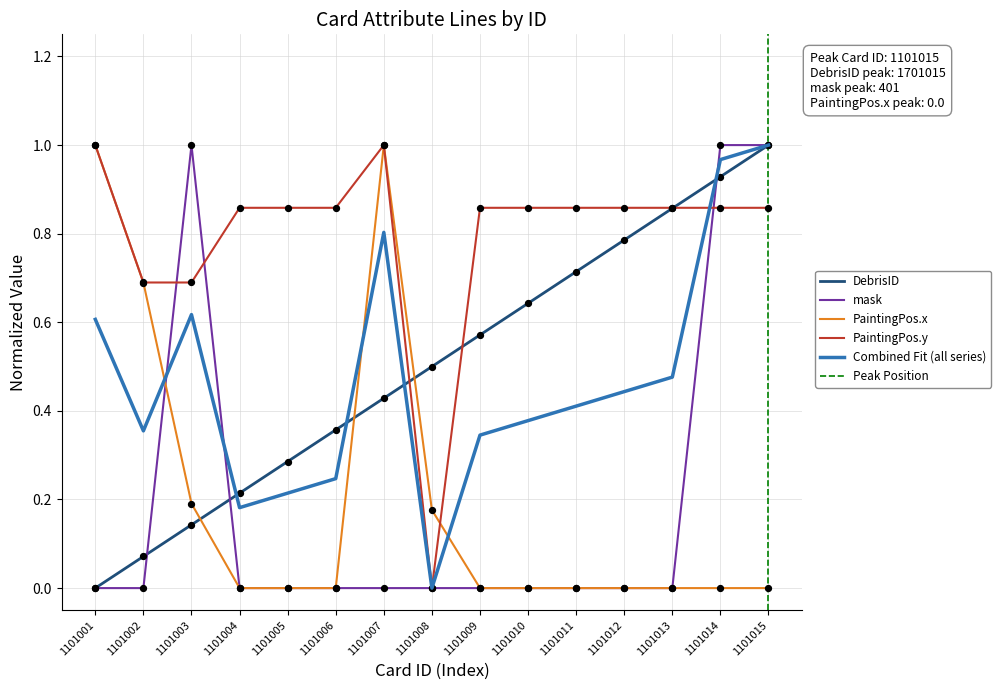

Which series has the largest Y range (max minus min)?

DebrisID